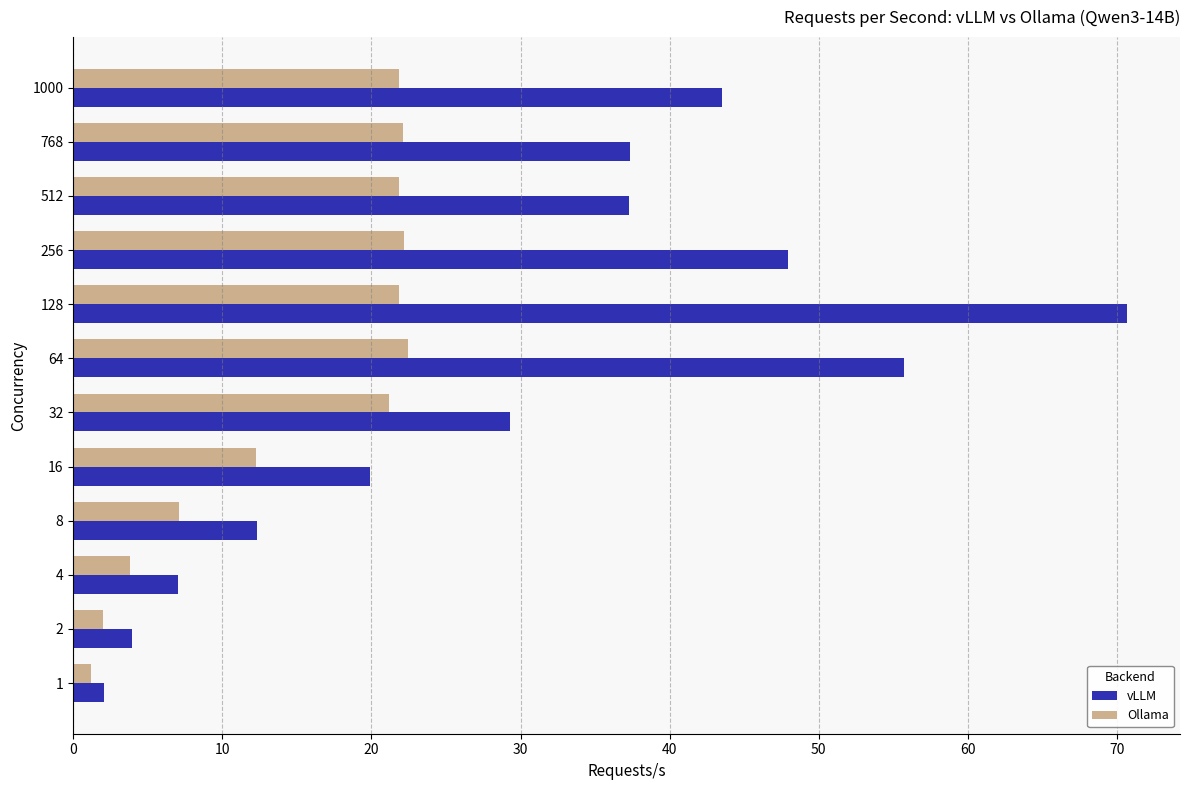

What is the average value of the Ollama series?

15.0